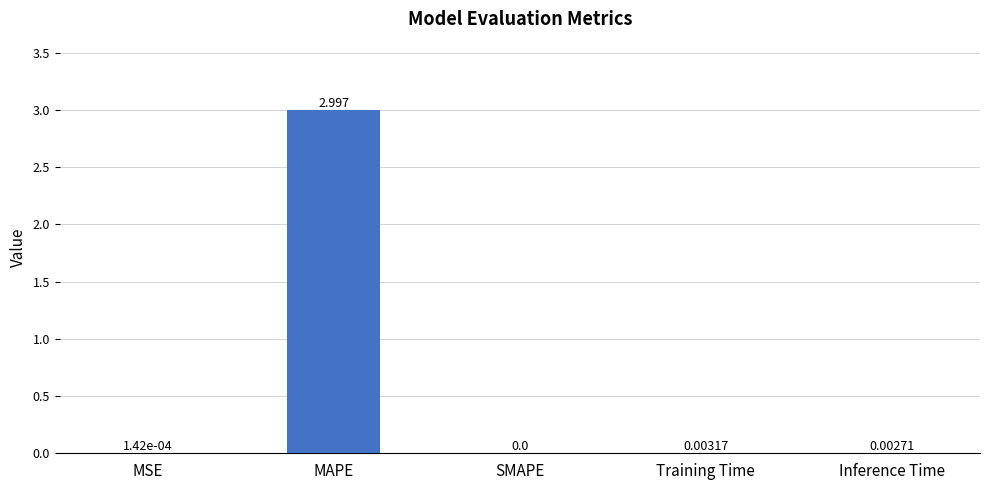

Between MSE and Training Time, which is larger?

Training Time